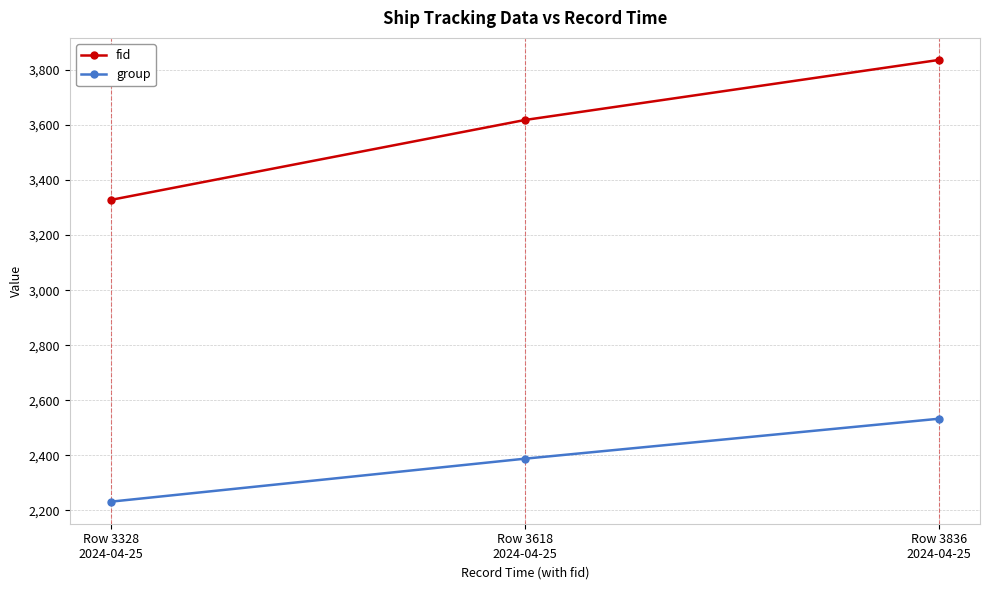

Which label corresponds to the smallest value in the chart?

Row 3328
2024-04-25